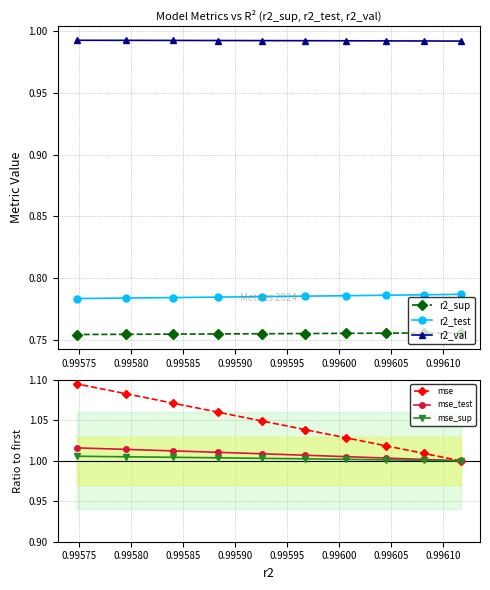

List the series in order of their peak value, lowest first.

r2_sup, r2_test, r2_val, mse_sup, mse_test, mse